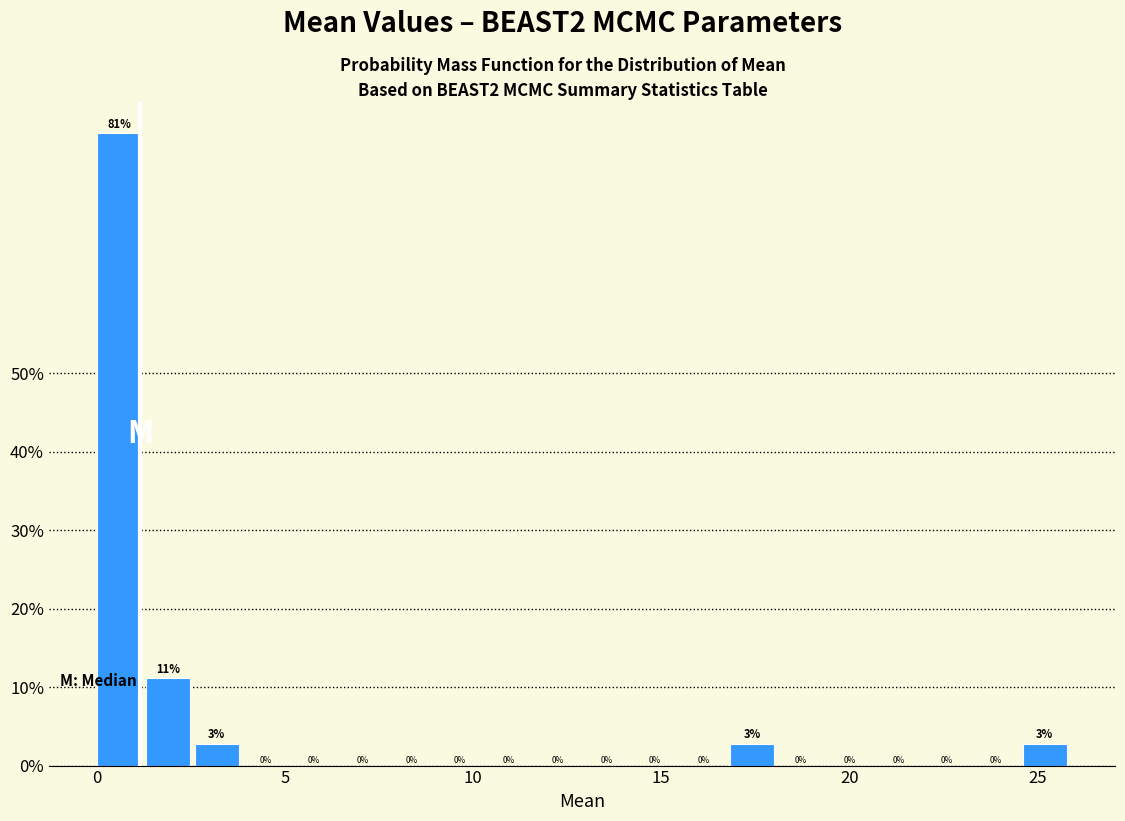

Read against the x-axis, roughly where is the centre of the tallest bar?

0.5